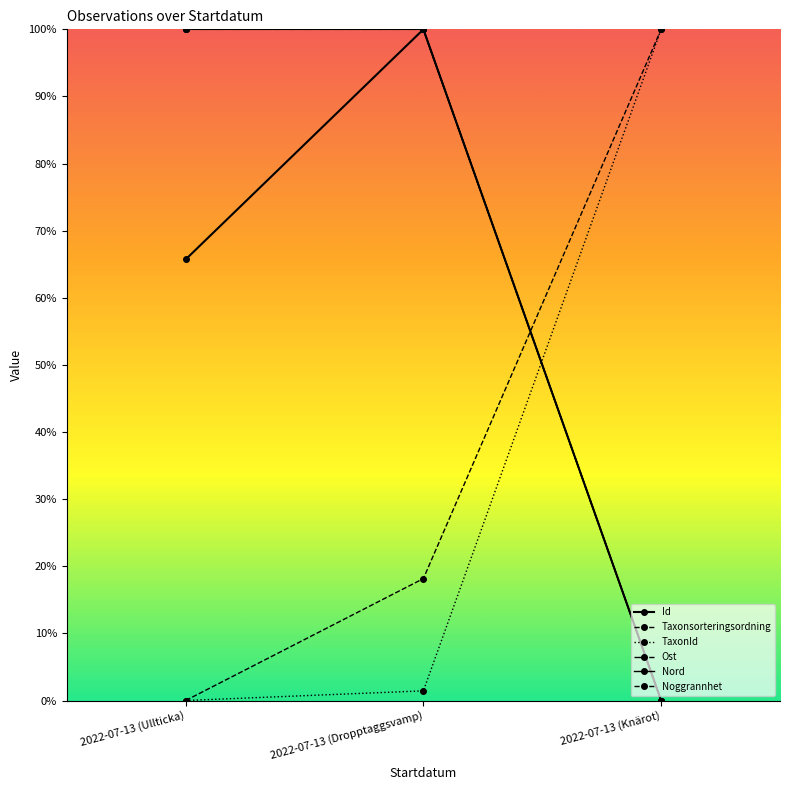

Does the chart have visible grid lines?

No